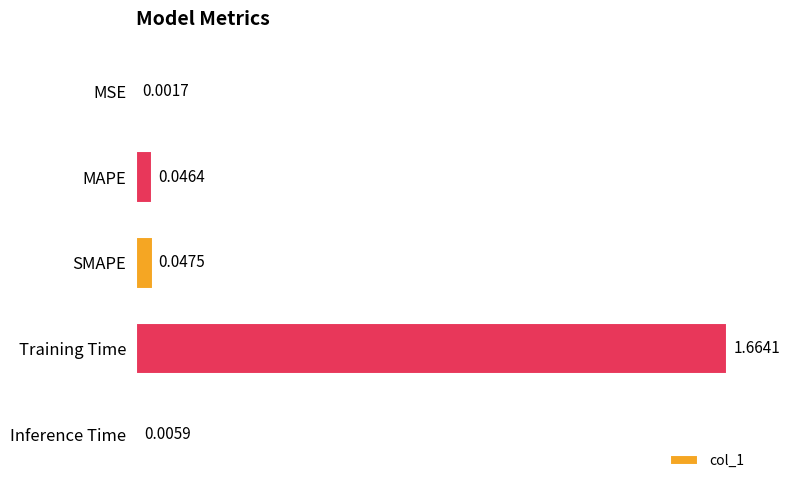

Which has a higher value, Training Time or Inference Time?

Training Time